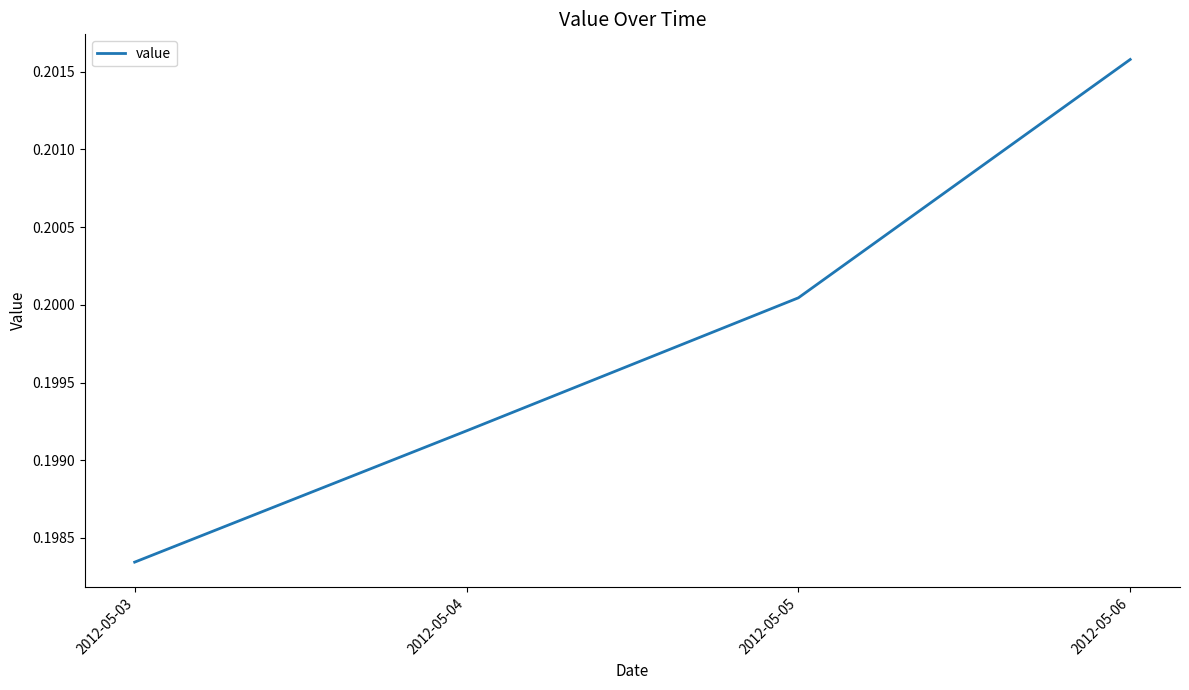

Which label corresponds to the largest value in the chart?

2012-05-06